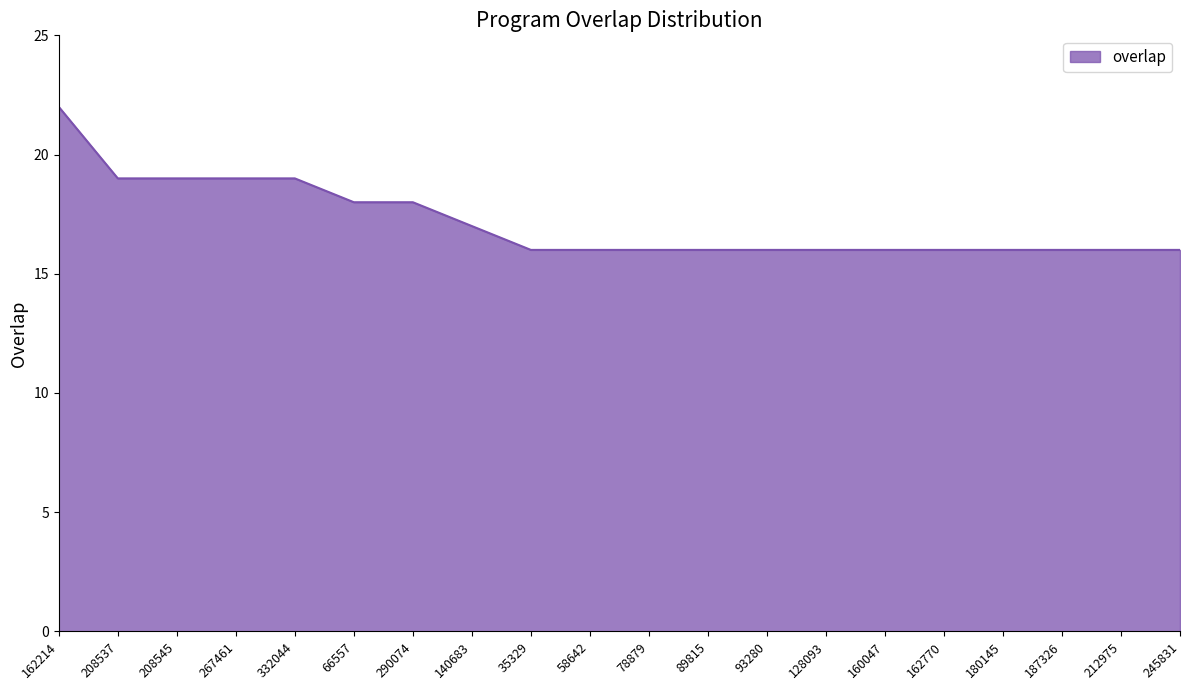

Is it true that the value at 162770 is 6?

False